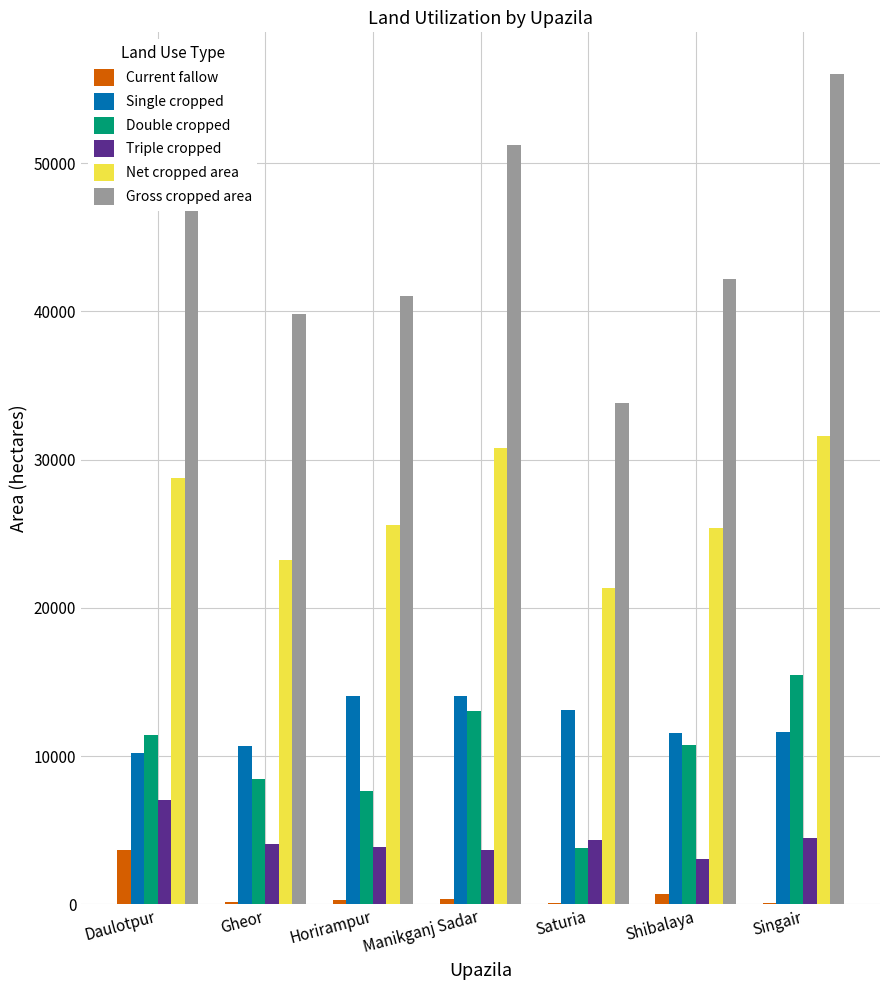

Is the value of Current fallow at Singair greater than the value of Gross cropped area at Manikganj Sadar?

No